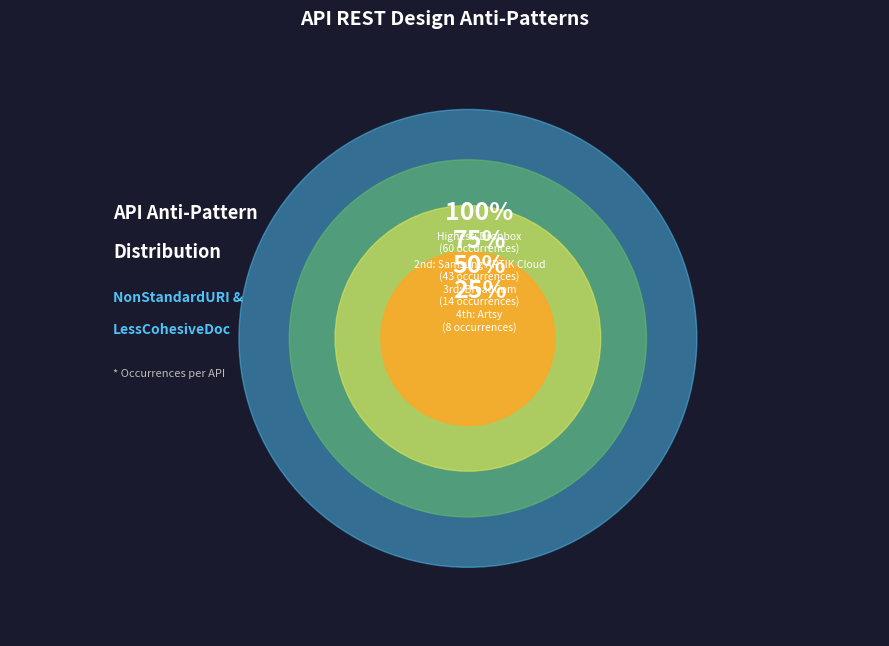

Combined, what portion of the pie is Pipefy and BroadCom?

10.3%